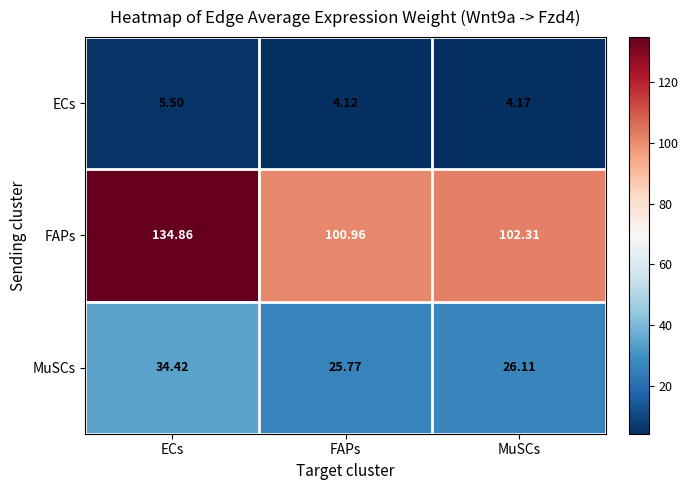

Rank the categories by MuSCs value from lowest to highest.

FAPs, MuSCs, ECs